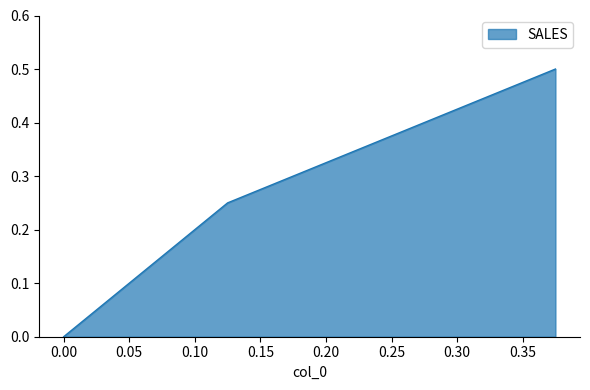

Rank the categories by value from lowest to highest.

0.0, 0.125, 0.375